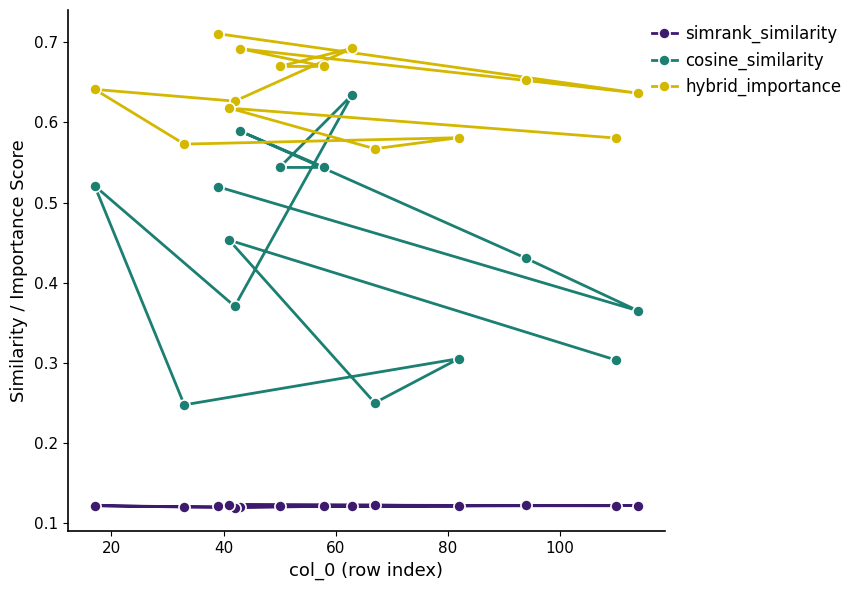

True or false: simrank_similarity and cosine_similarity intersect in this chart.

False